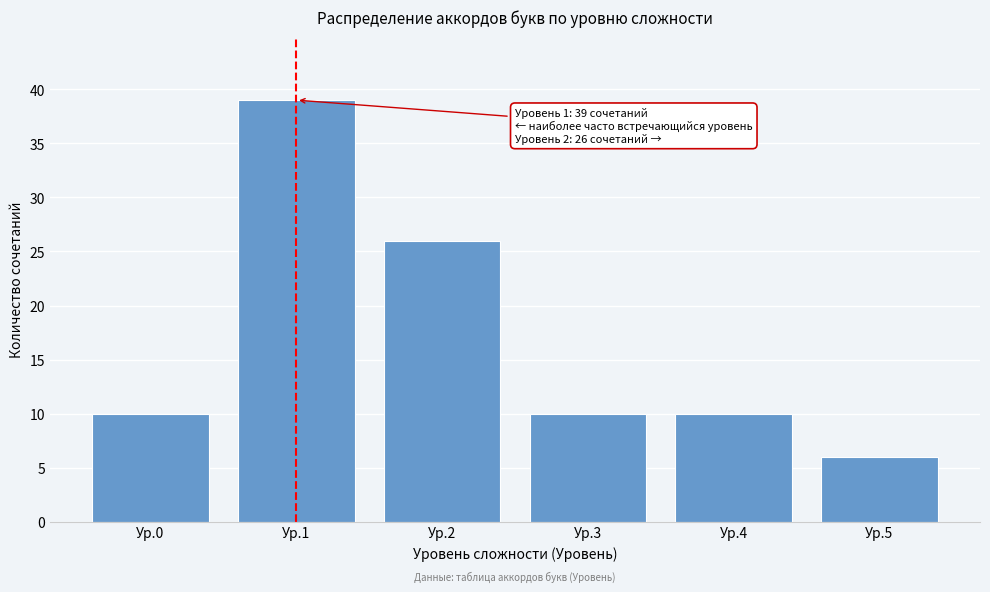

Reading left to right, what are all the values shown in this chart?

Ур.0=10	Ур.1=39	Ур.2=26	Ур.3=10	Ур.4=10	Ур.5=6